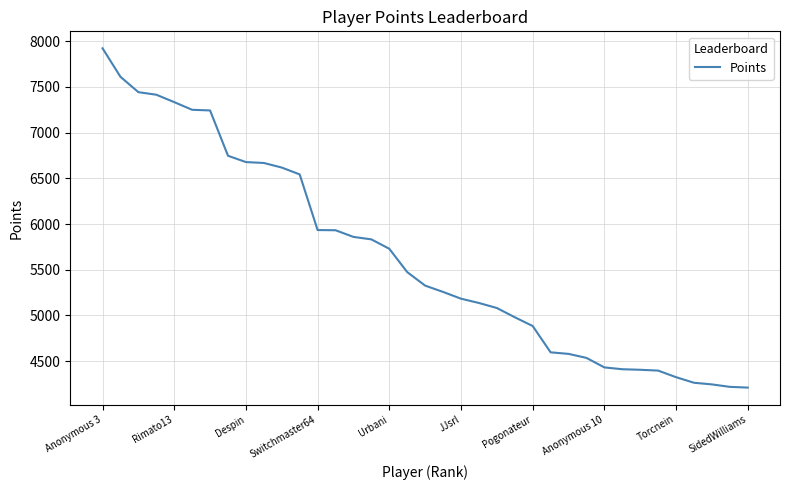

What is the minimum value shown in the chart?

4210